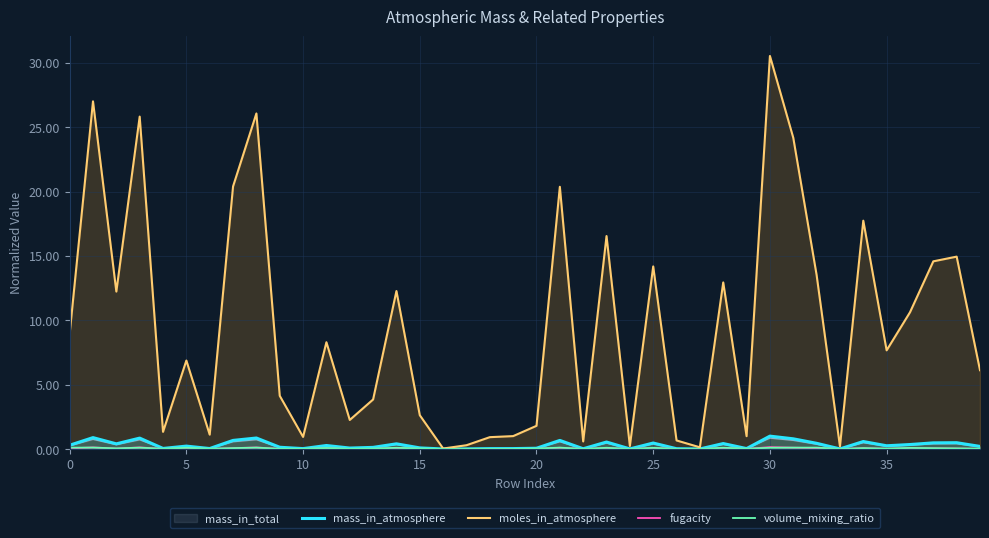

Which series has the largest range (max minus min)?

moles_in_atmosphere